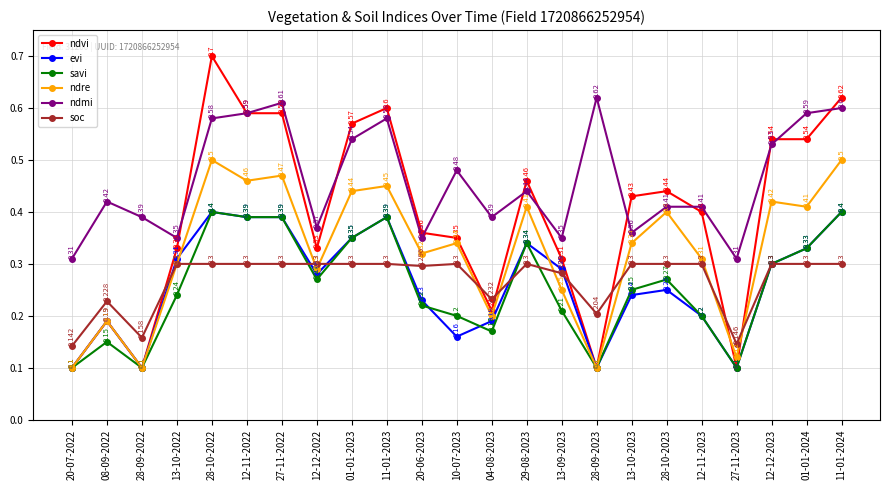

What is the maximum value for ndvi?

0.7